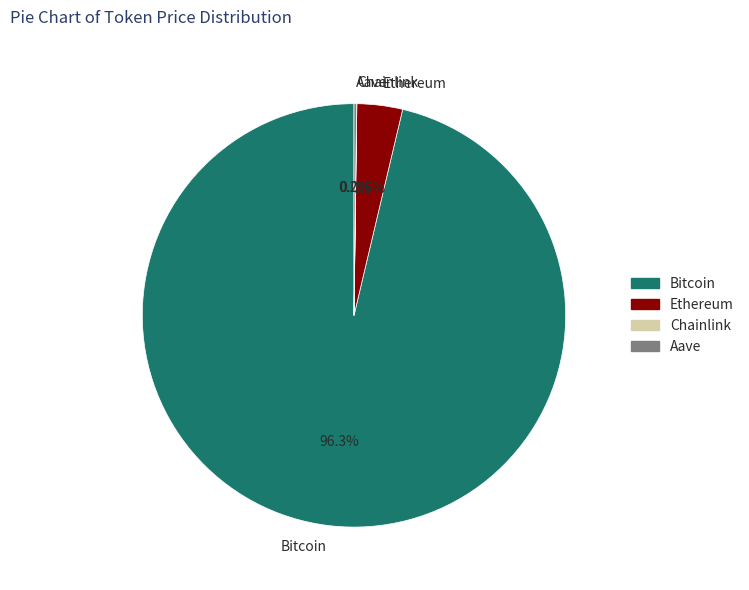

Which category accounts for the majority?

Bitcoin